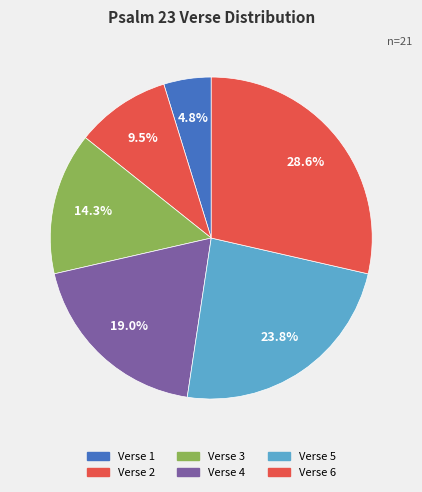

What is the smallest slice in the pie chart?

Verse 1